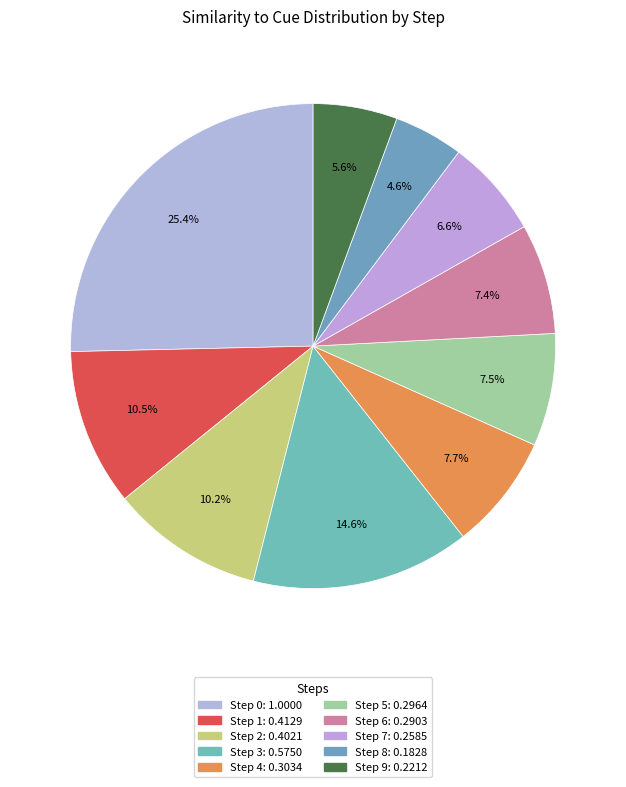

Do Step 2 and Step 0 together represent more than half of the pie?

No